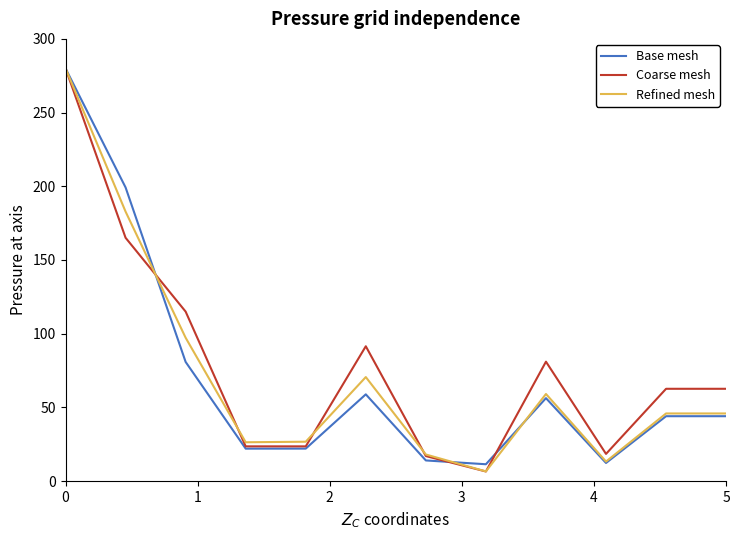

What is the smallest value displayed?

6.5